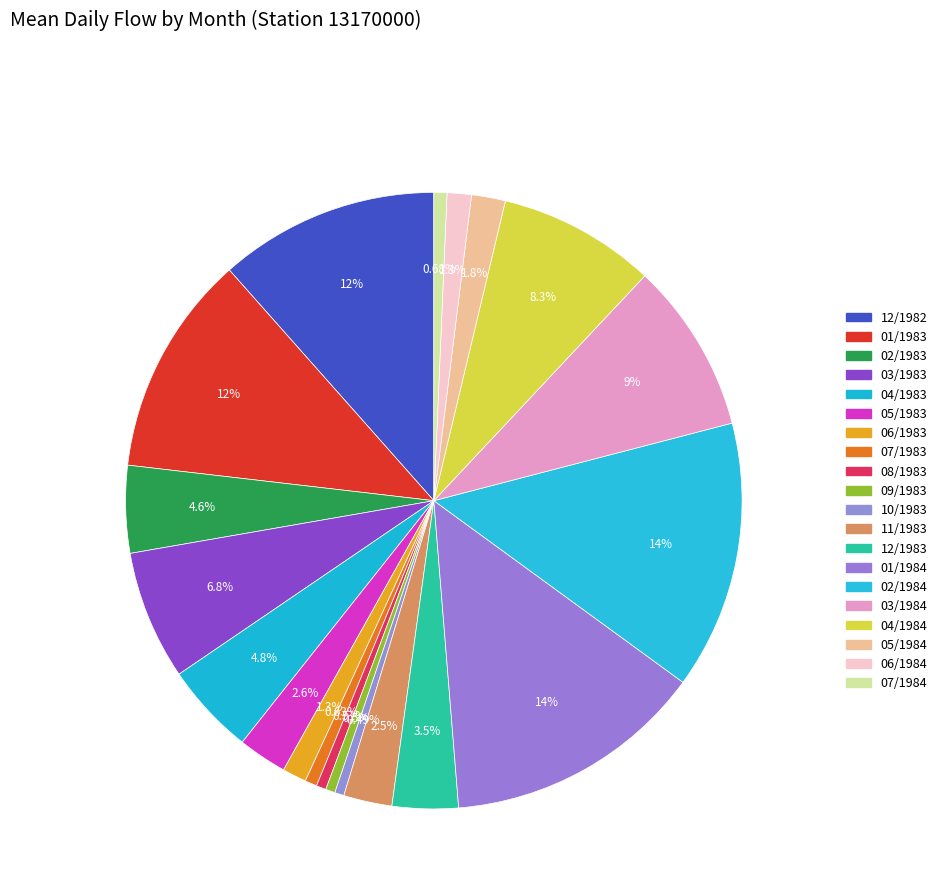

Is it true that 02/1983 is 14% of the pie?

False